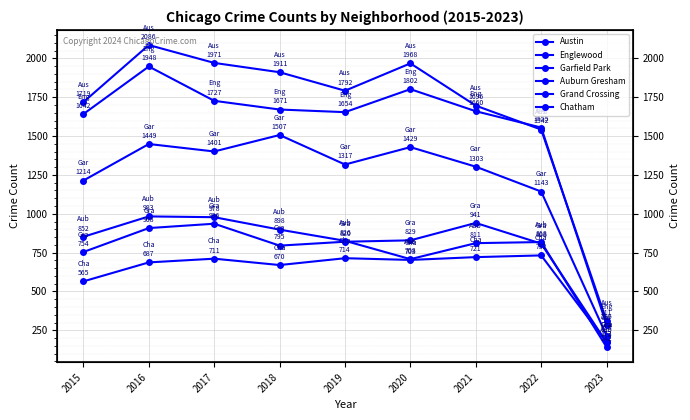

Reading left to right, what are all the values shown in this chart?

Austin: 1719	2086	1971	1911	1792	1968	1696	1542	311
Englewood: 1642	1948	1727	1671	1654	1802	1660	1555	286
Garfield Park: 1214	1449	1401	1507	1317	1429	1303	1143	215
Auburn Gresham: 852	983	978	898	826	708	811	818	142
Grand Crossing: 754	908	936	795	820	829	941	808	172
Chatham: 565	687	711	670	714	703	721	732	173